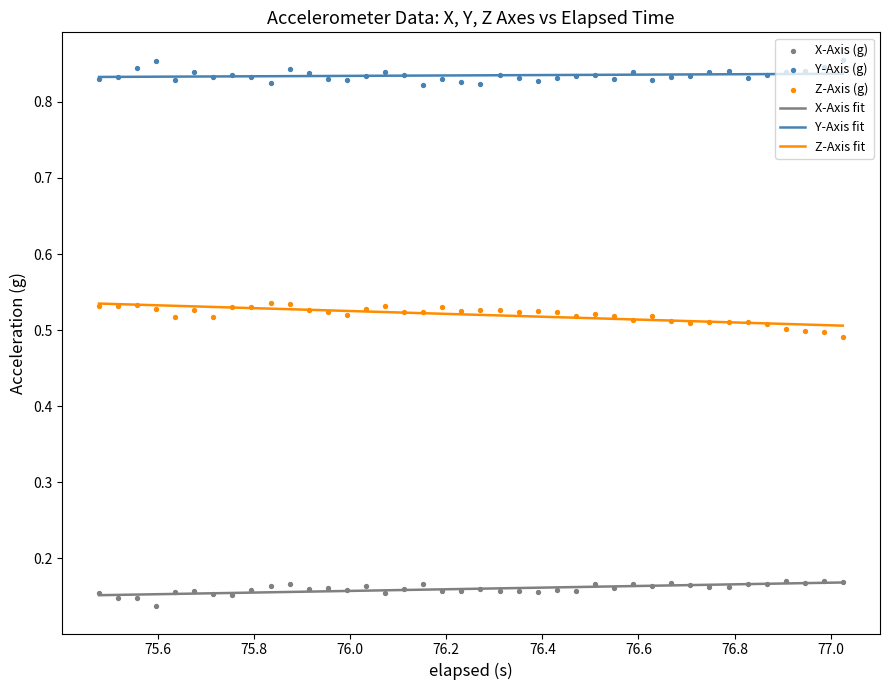

Which series has the largest Y range (max minus min)?

Z-Axis (g)